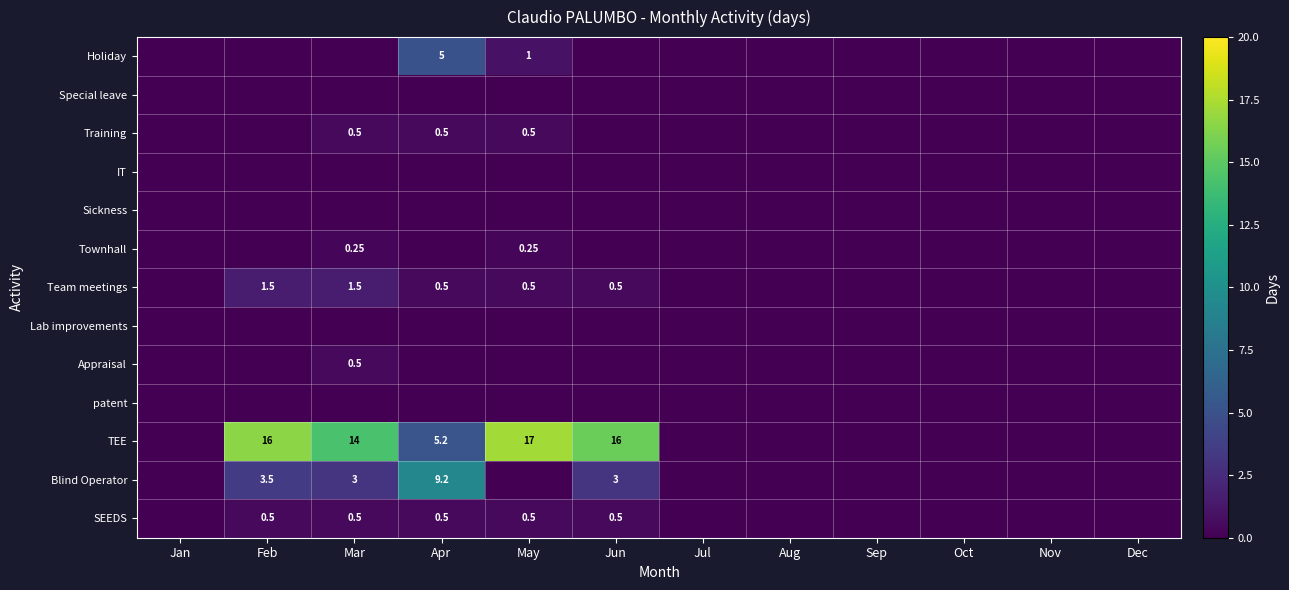

The Special leave series shows 0.0 at Aug. True or false?

True